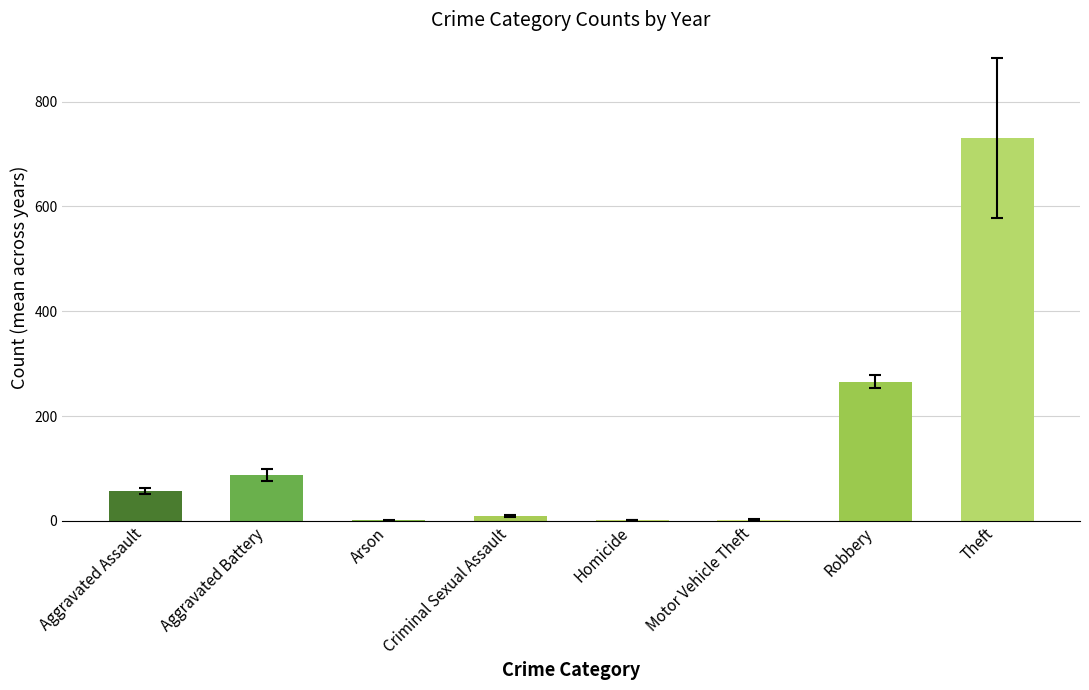

The value at Robbery is 428.6. True or false?

False